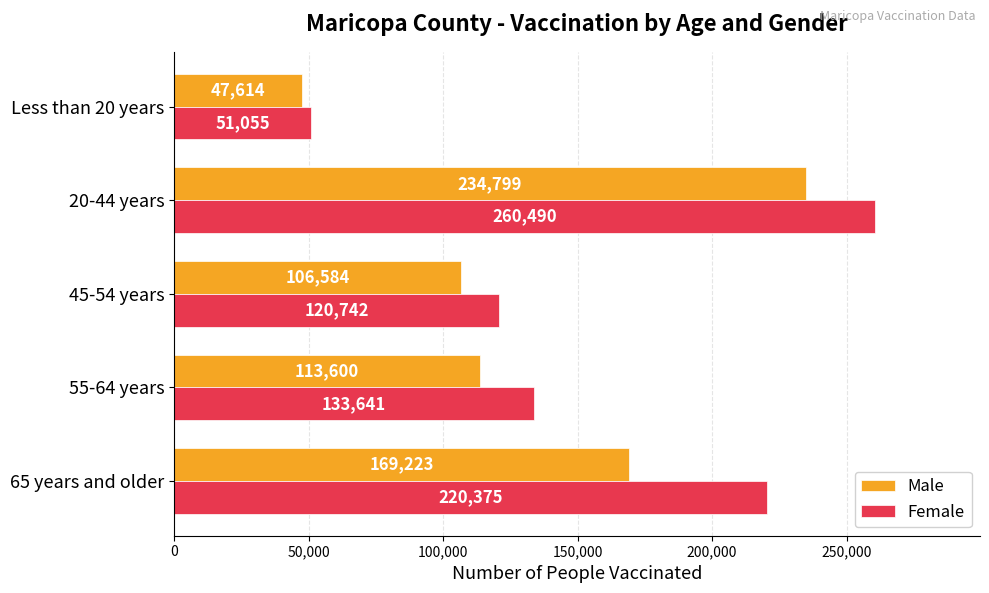

What are all the series names shown in the legend?

Male, Female